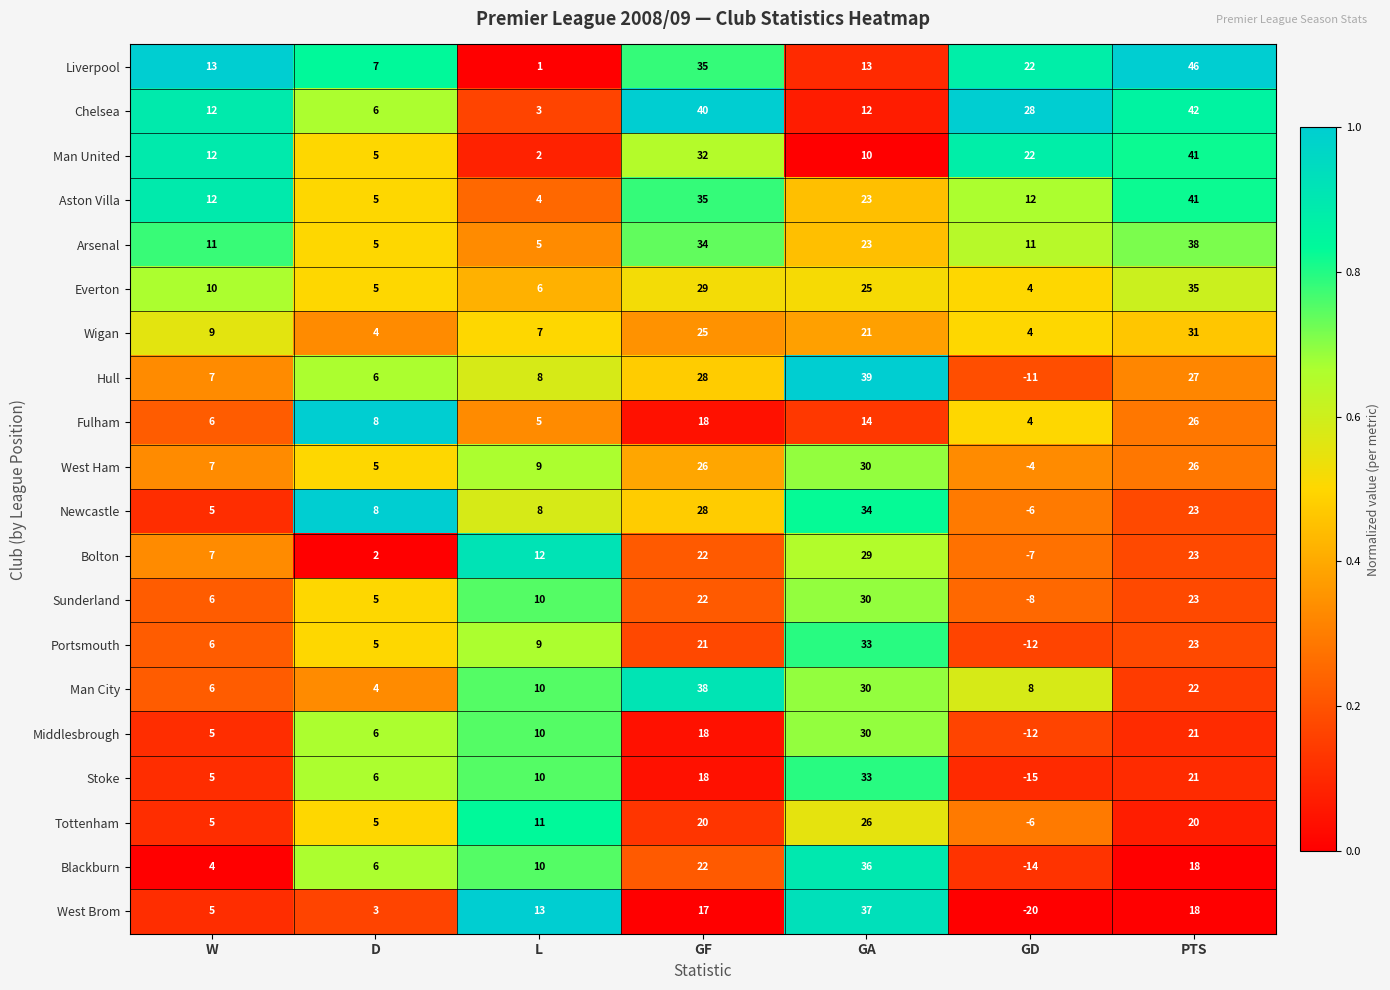

At which label is Arsenal closest to 21?

GA